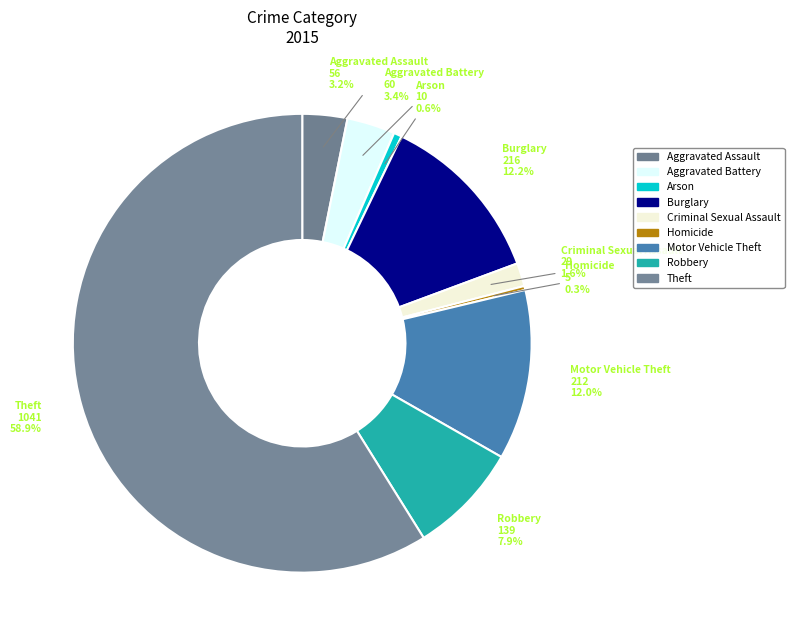

To the nearest percent, what percentage of the pie is Theft?

59%